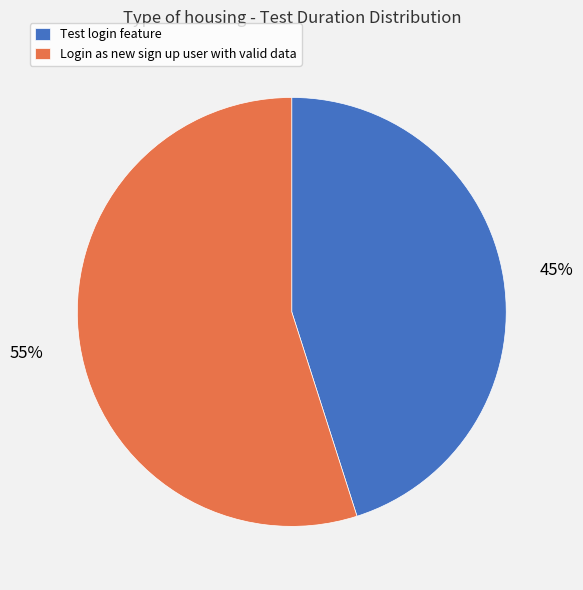

Rank the categories by value from highest to lowest.

Login as new sign up user with valid data, Test login feature